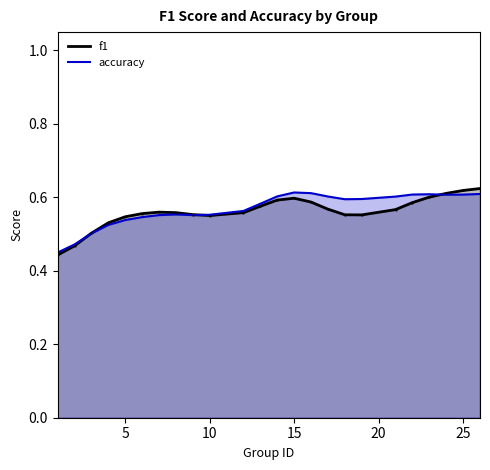

The accuracy series shows 0.3 at 15. True or false?

False